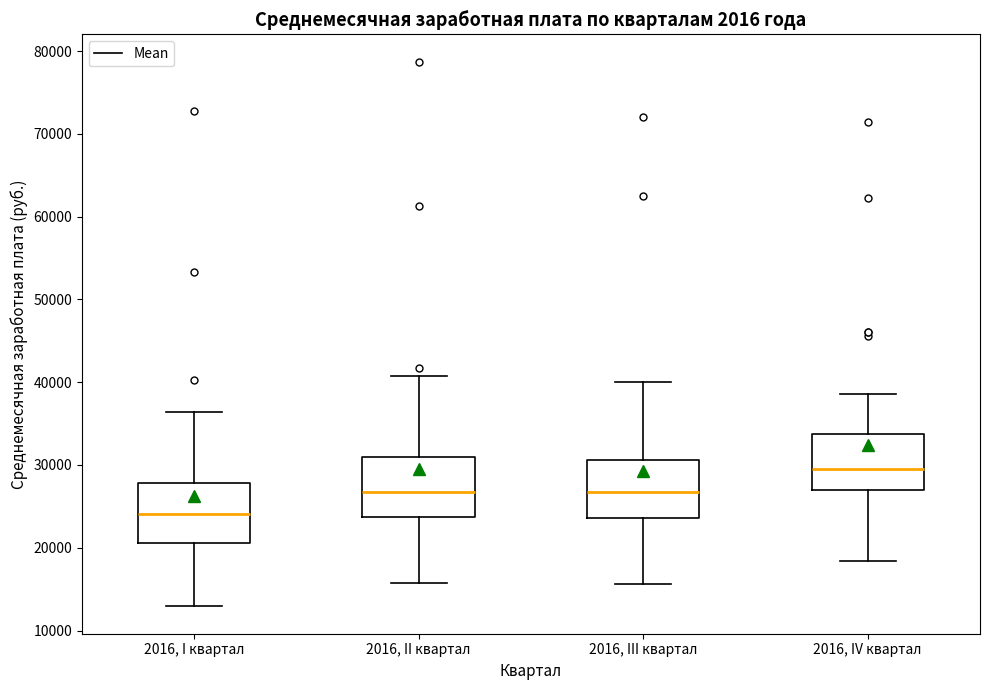

Which box's median line is the lowest?

2016, I квартал